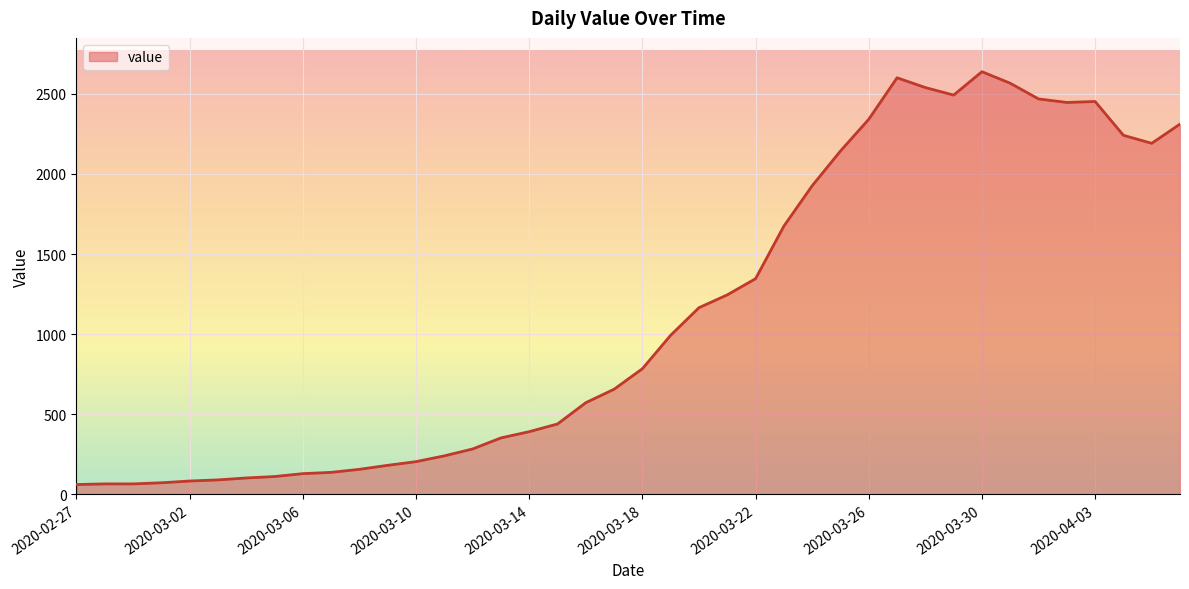

What is the difference between the maximum and minimum values?

2577